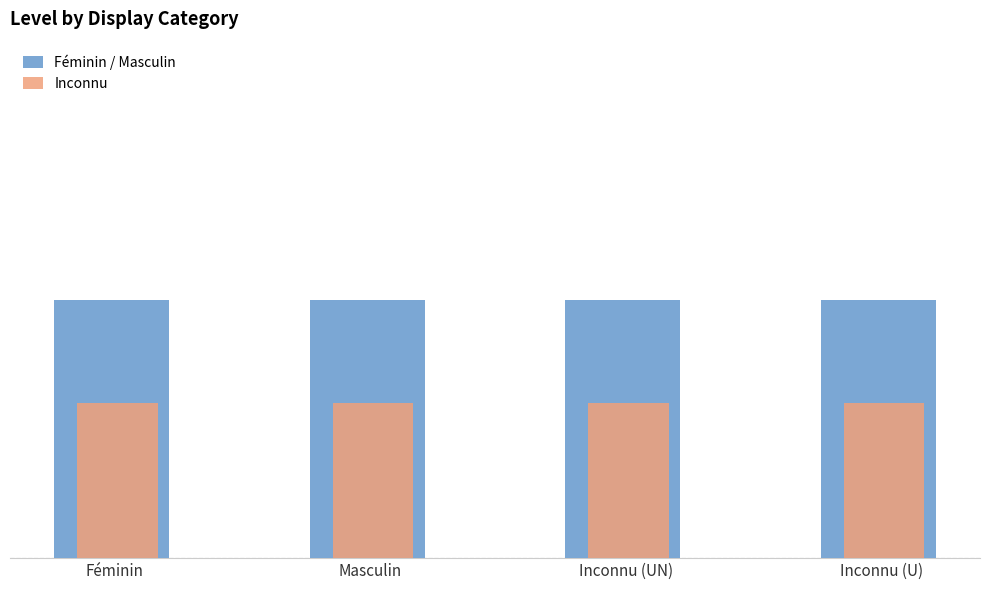

At how many categories does at least one series exceed 0?

4